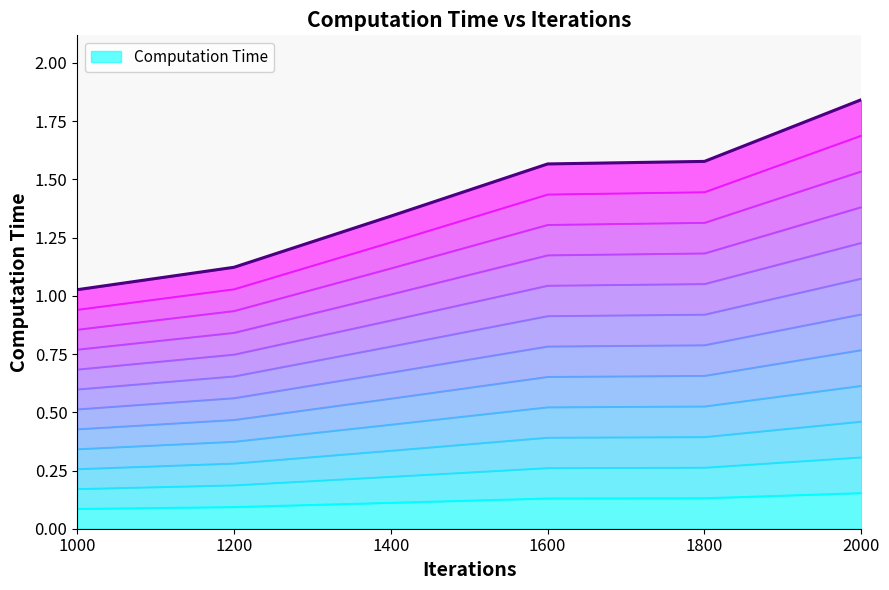

What value does the data have at 1600?

0.1